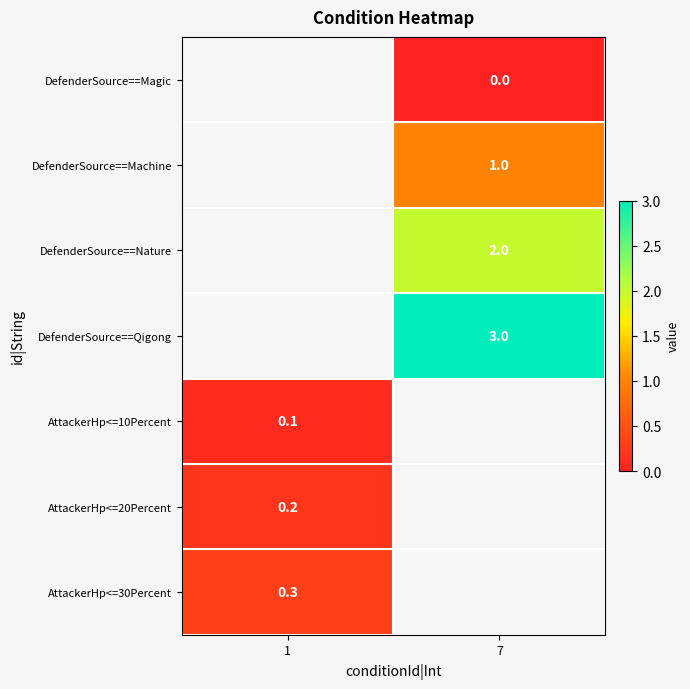

What is the spread (max minus min) of values at 7?

3.0